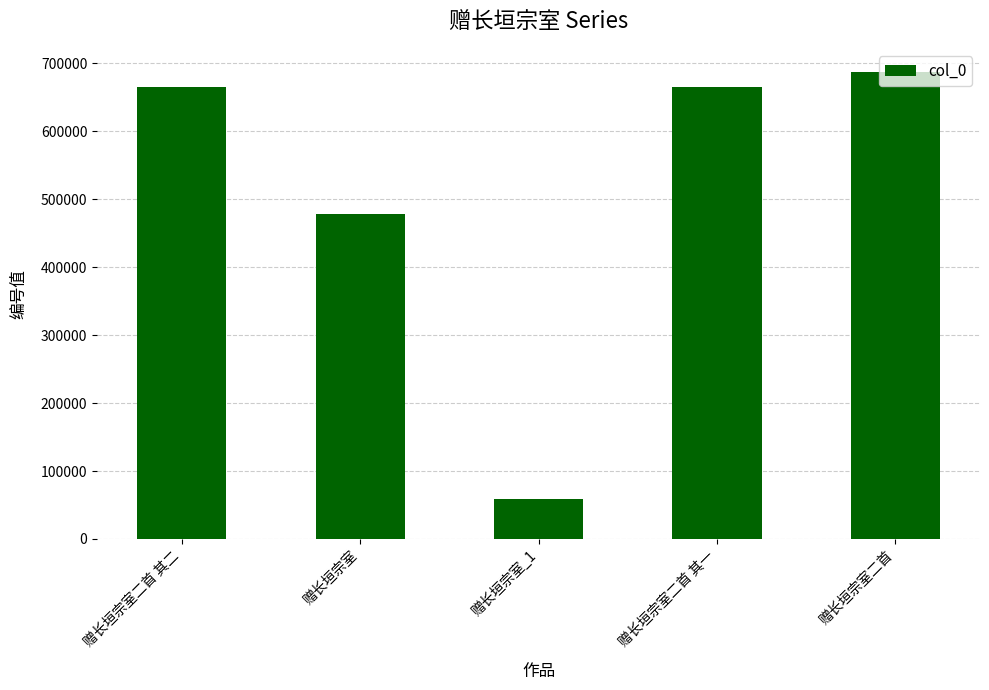

How many bars are there in total?

5